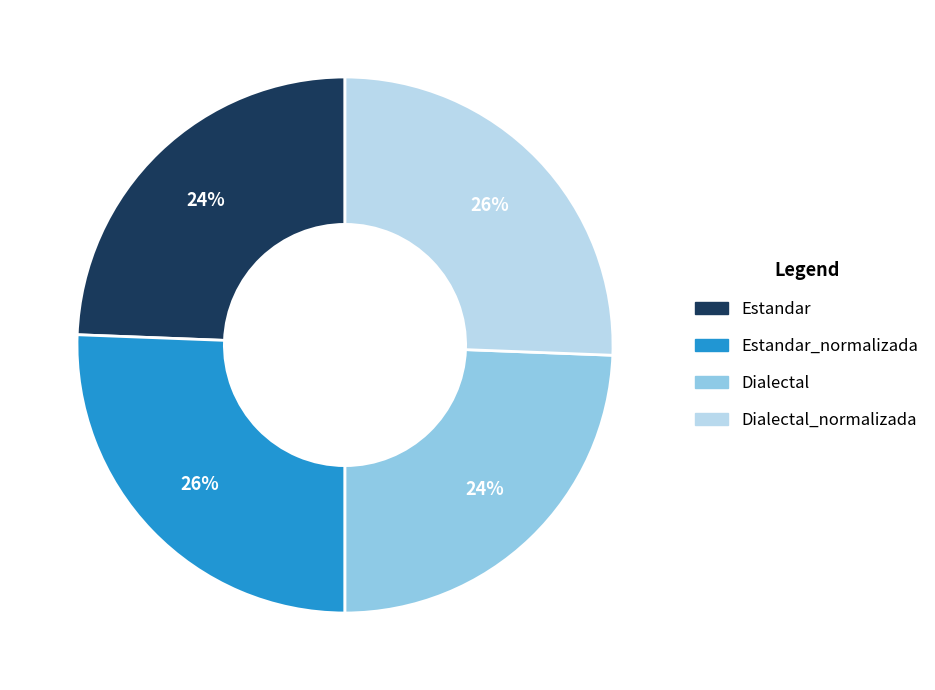

Do Dialectal and Estandar together represent more than half of the pie?

No